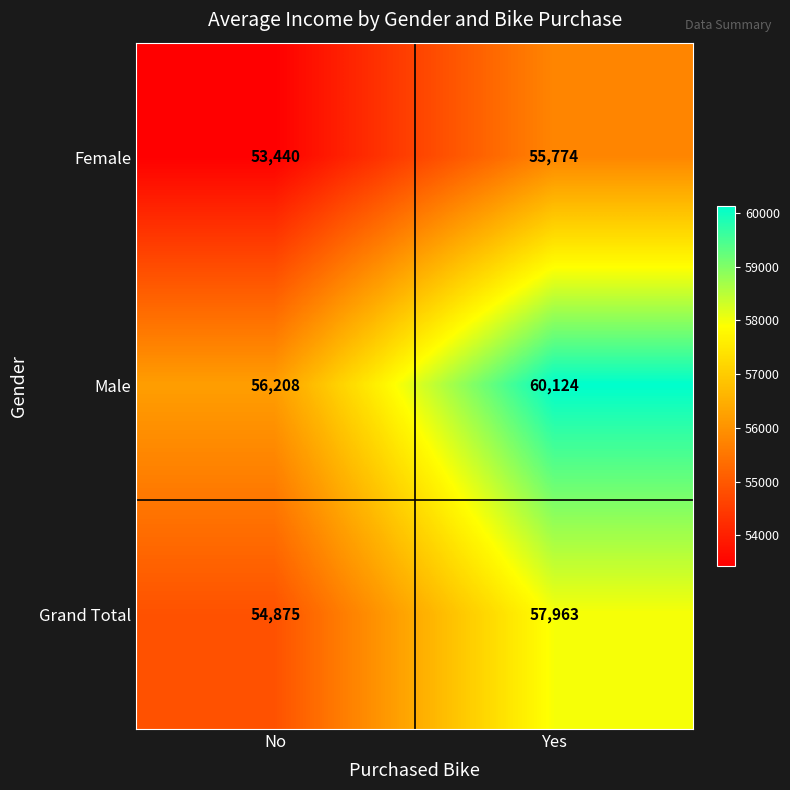

What is the minimum value shown in the chart?

53440